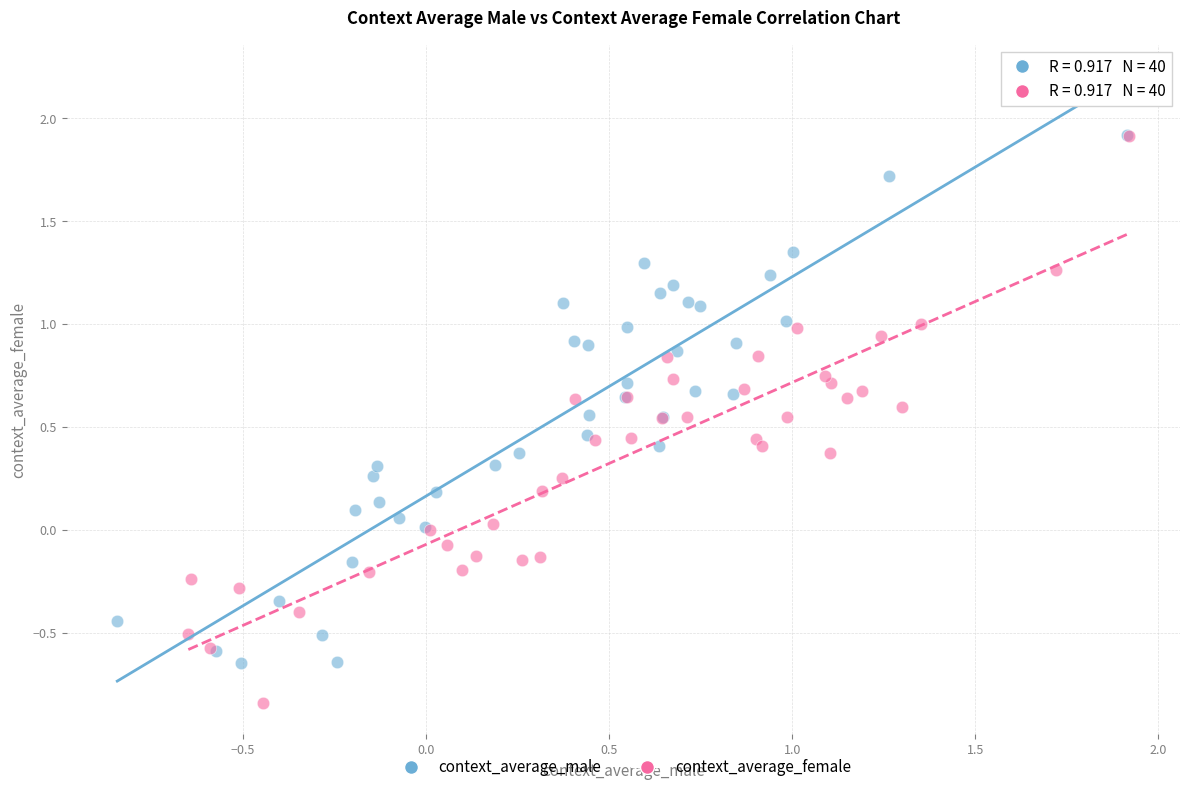

Which series contains the lowest Y value?

context_average_female